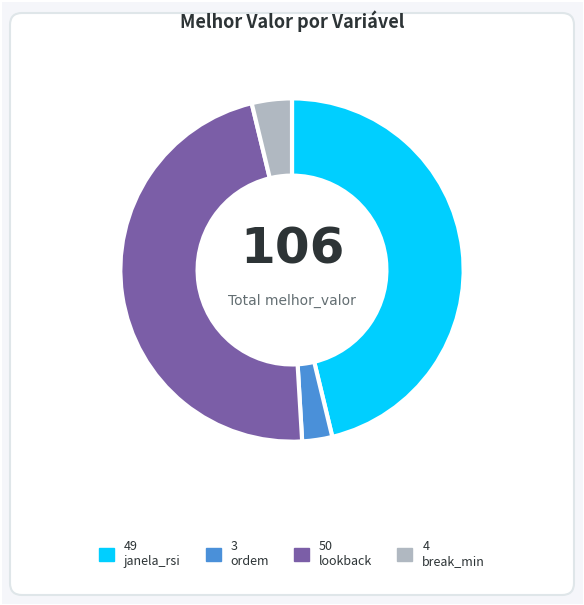

Is there any slice that represents more than half of the pie?

No